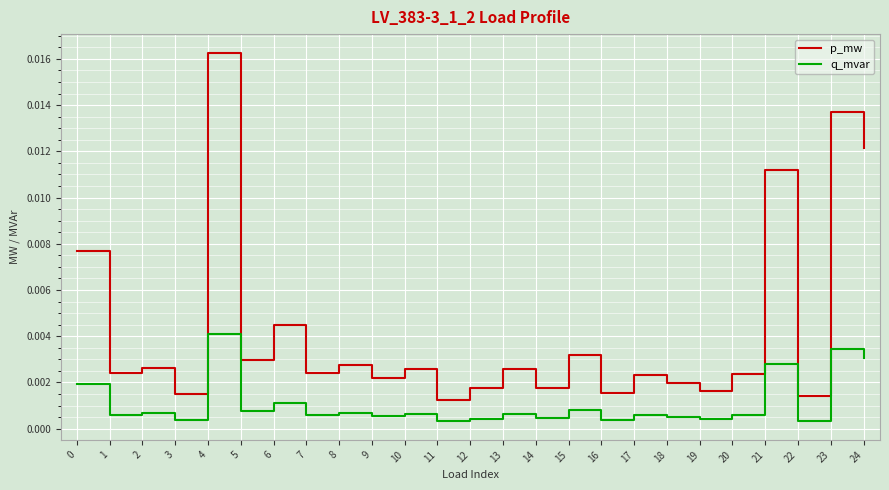

At how many categories does at least one series exceed 0?

25